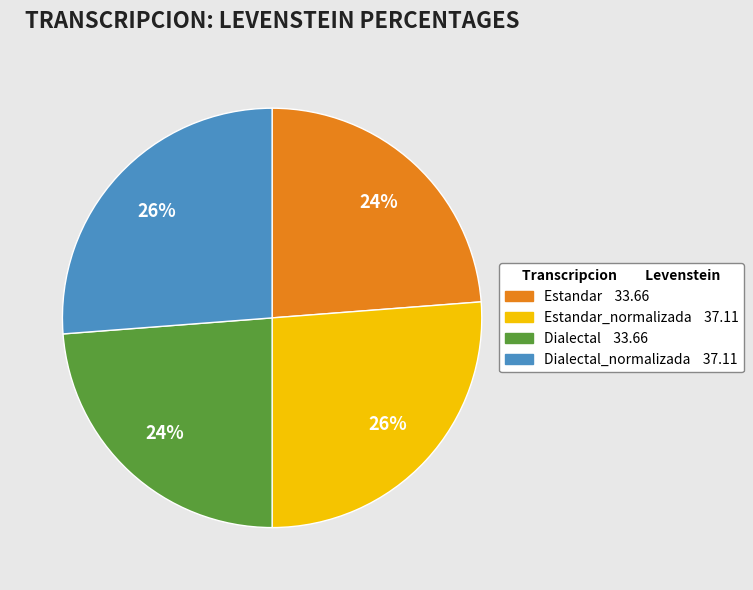

Is Dialectal 33.66 the majority of the pie?

No